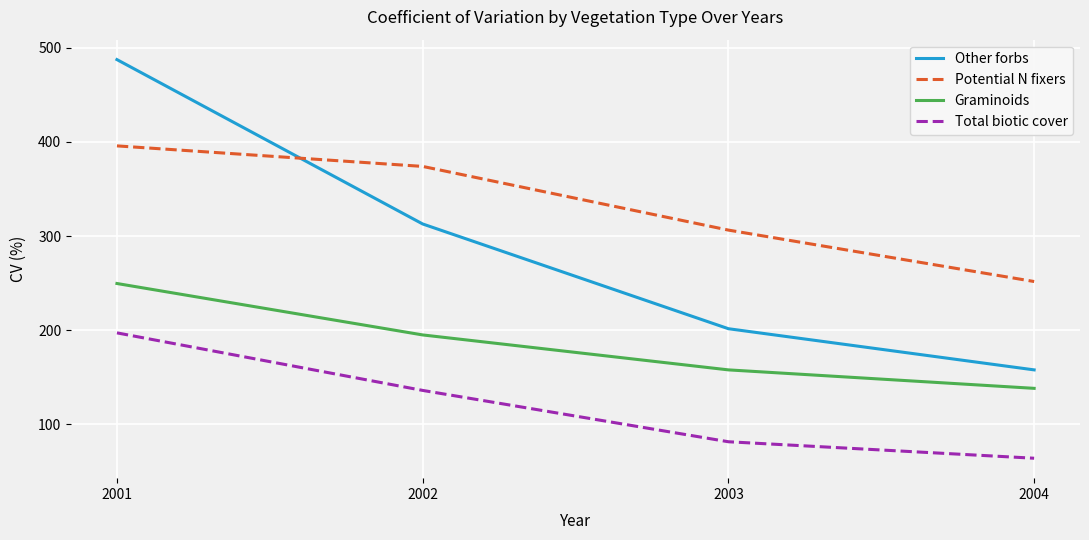

True or false: Potential N fixers has more than 1 points higher than both neighbors.

False